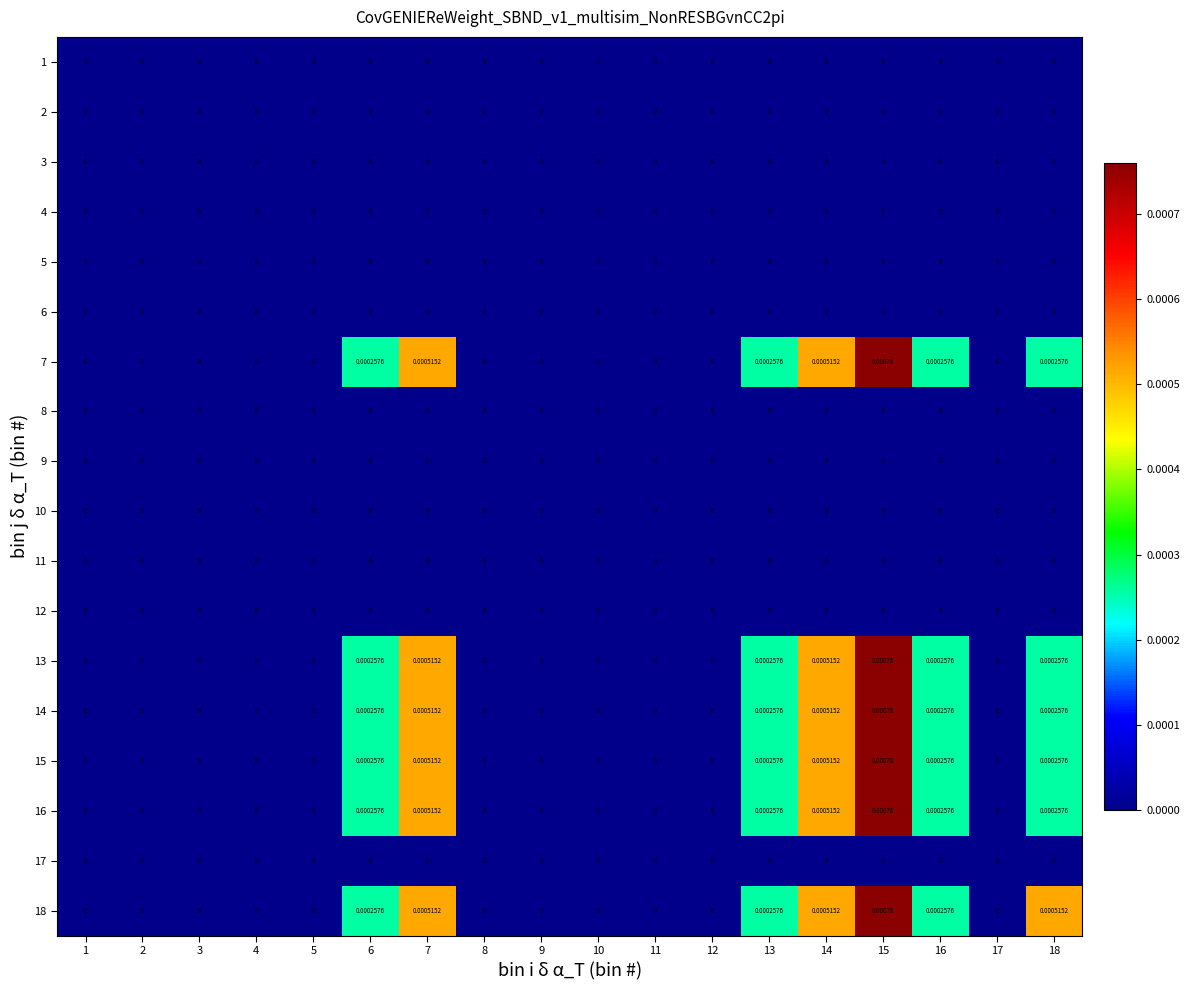

Is the value of 12 at 10 greater than the value of 14 at 6?

No